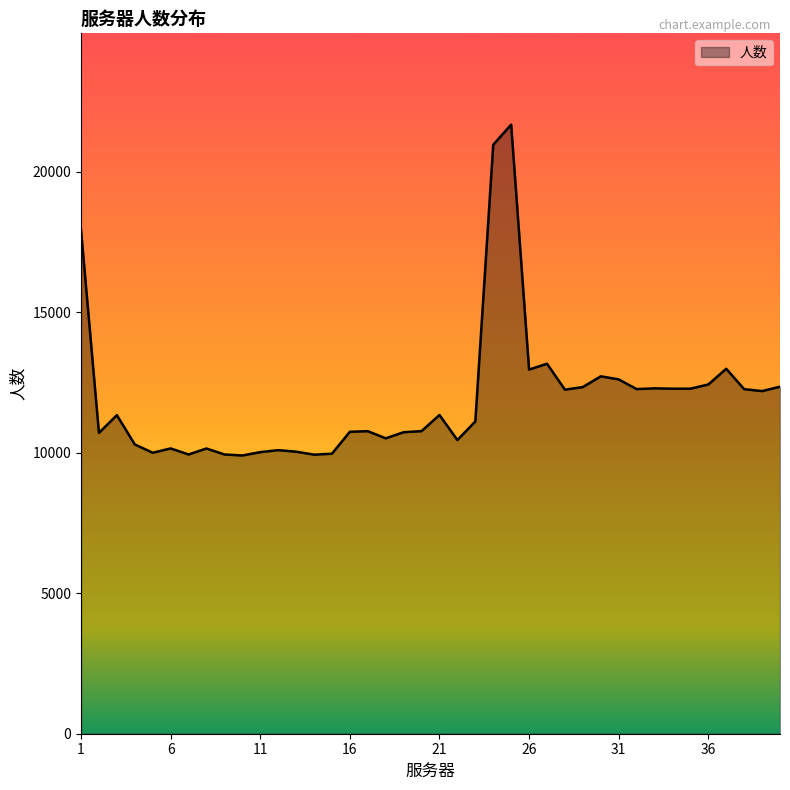

What is the greatest value displayed?

21672